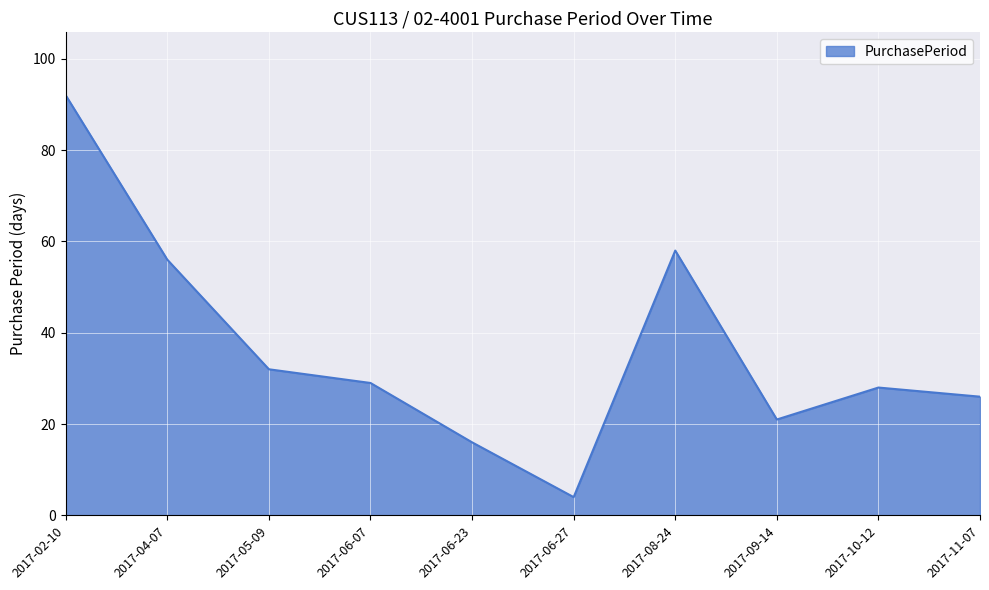

How many lines are shown in the chart?

1